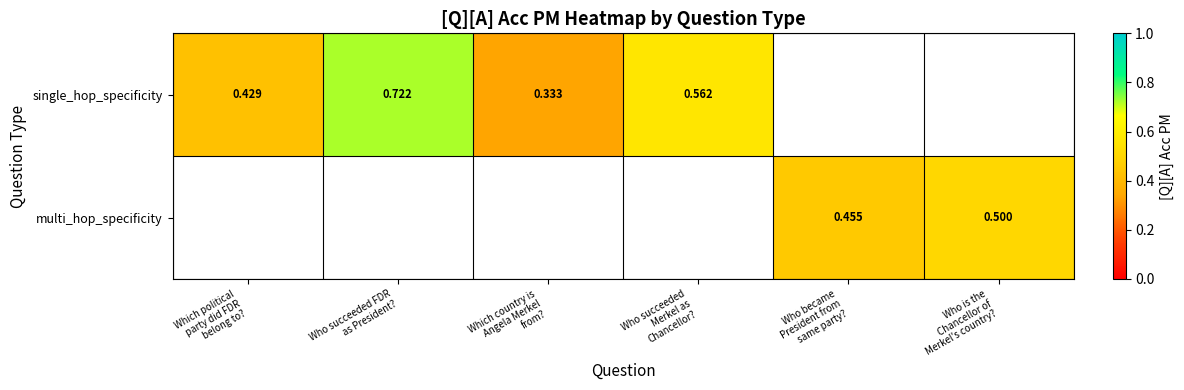

What is the difference between the maximum and minimum values in the single_hop_specificity series?

0.4